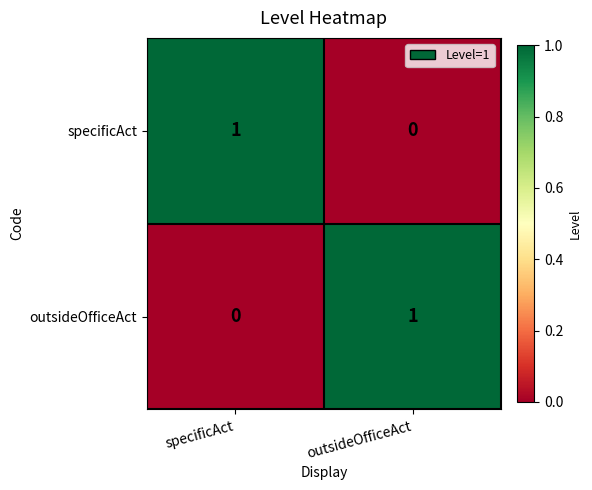

List the labels in order of specificAct value, largest first.

specificAct, outsideOfficeAct